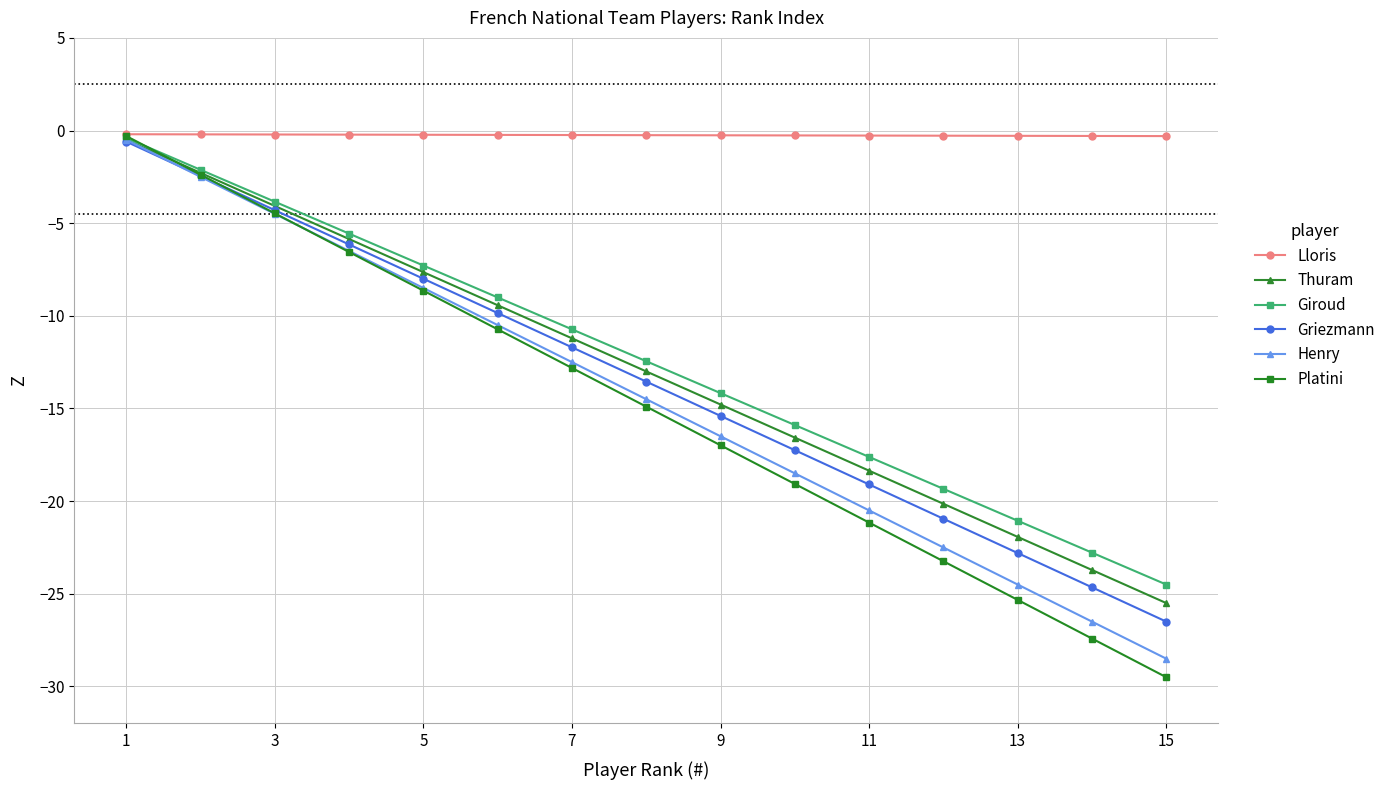

Is this an area chart (filled region under the line)?

No